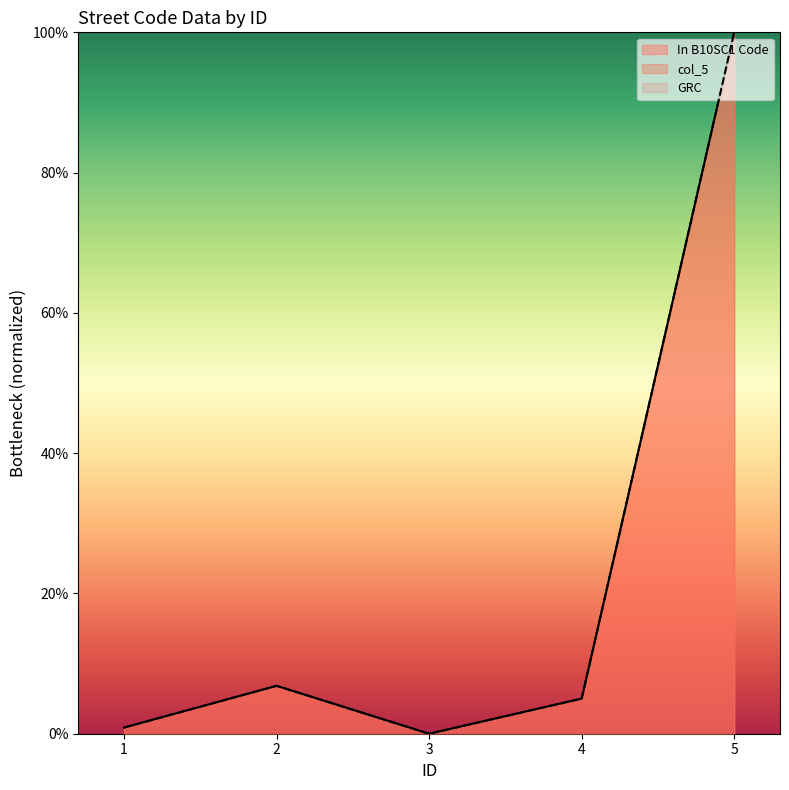

Which has a higher value, 3 or 1?

1